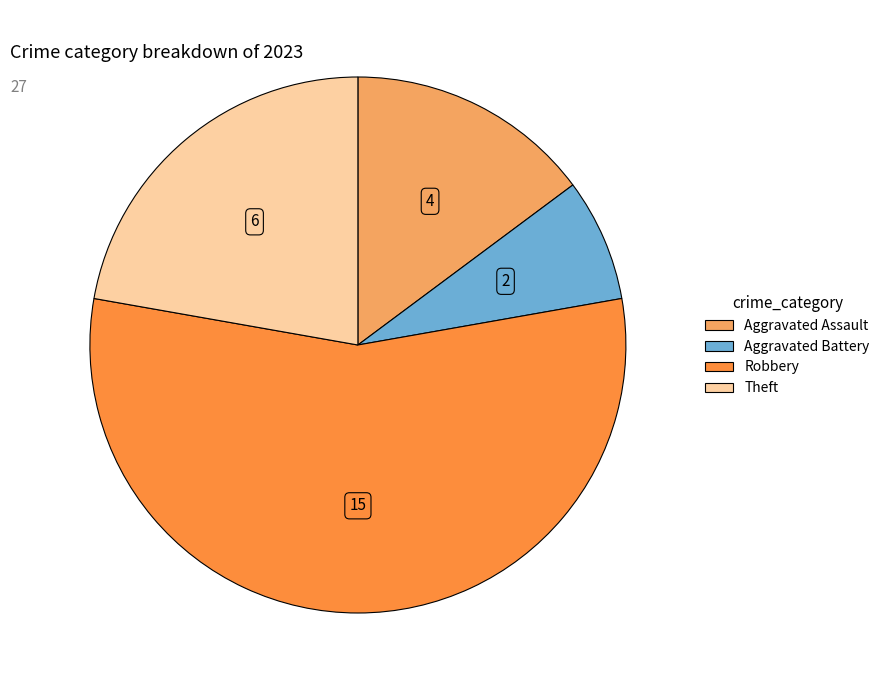

Is there any slice that represents more than half of the pie?

Yes